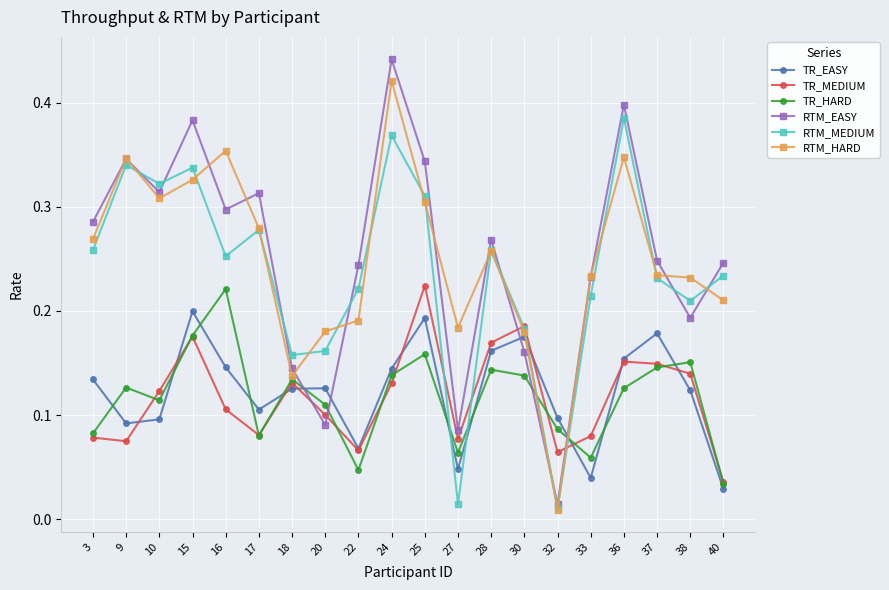

Which label corresponds to the smallest value in the chart?

32